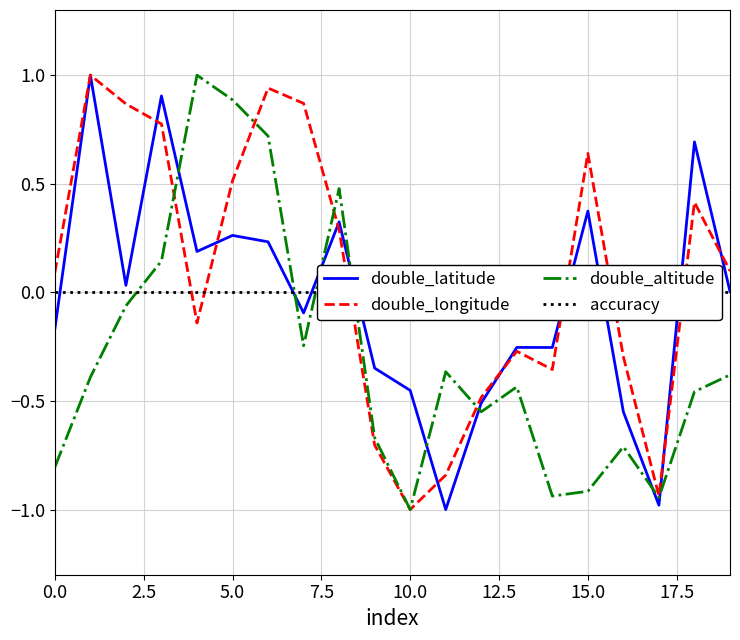

What are all the series names shown in the legend?

double_latitude, double_longitude, double_altitude, accuracy